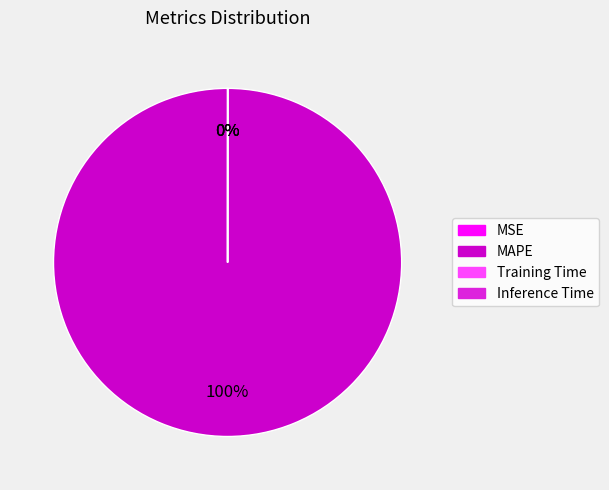

Which slice represents more than half of the pie?

MAPE